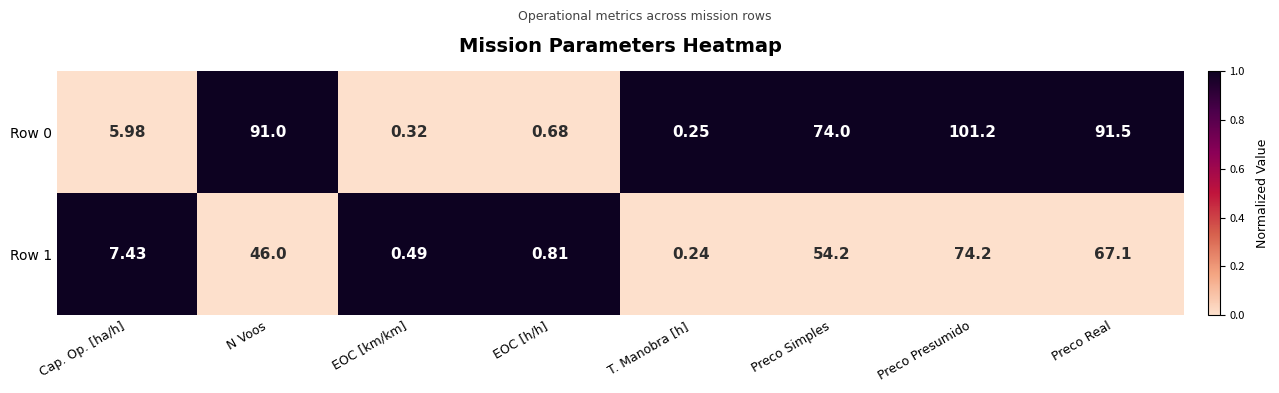

Which category has the highest value in the Row 0 series?

Preco Presumido